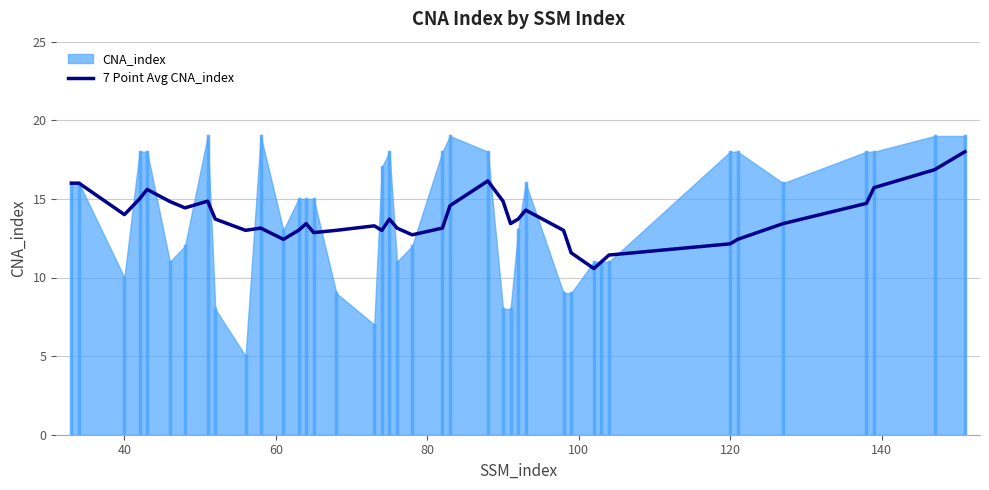

What is the highest value of the 7 Point Avg CNA_index series?

18.0